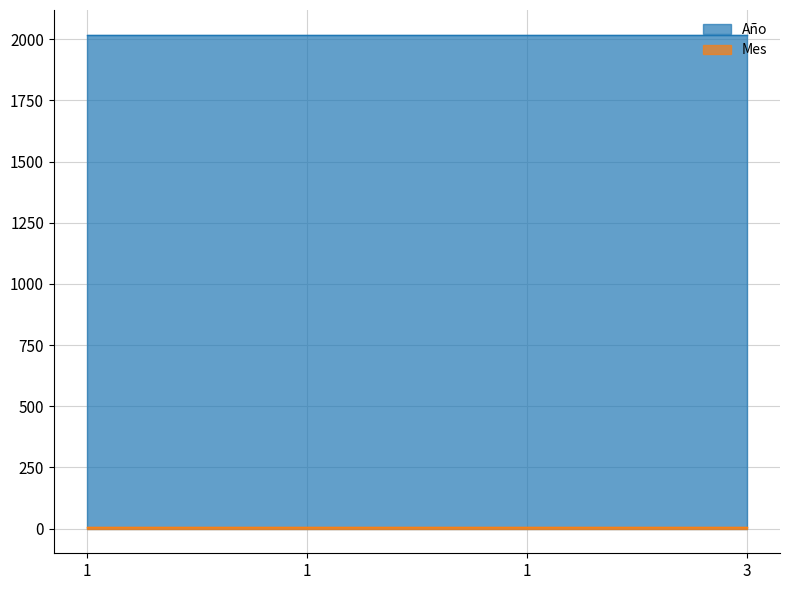

What is the value of the Total point at the 3rd from the left?

1